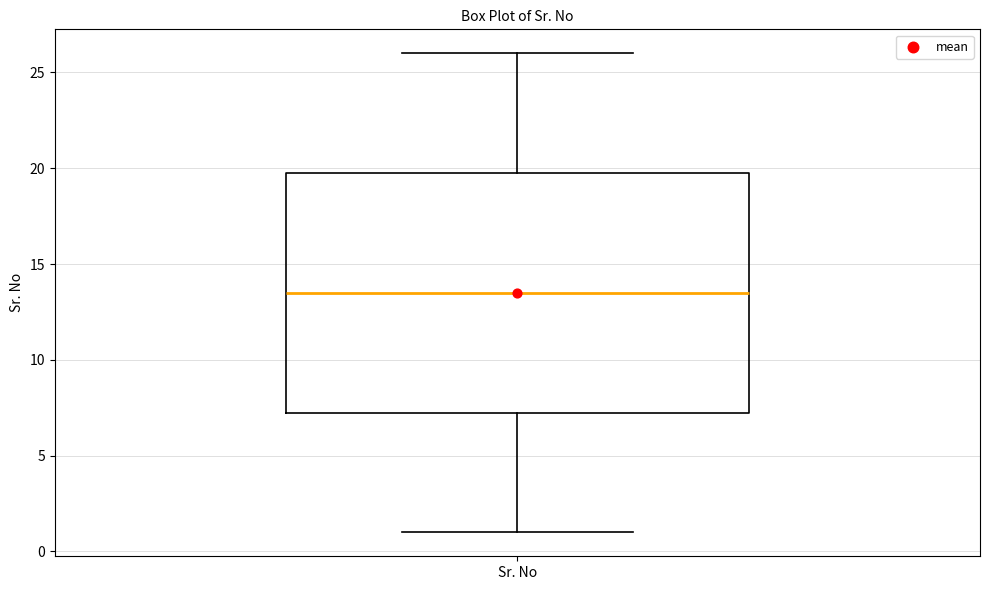

Where does the upper whisker of the box for Sr. No end on the y-axis? The values are not printed on the chart, so give them approximately, as read against the axis.

26.0